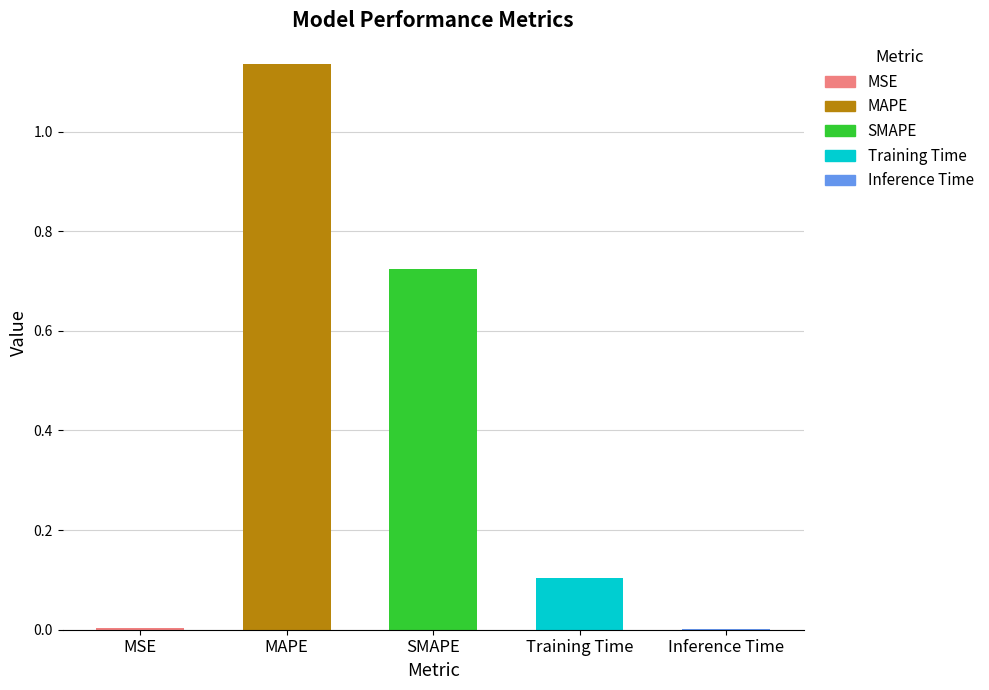

The chart shows a value of 0.0 at Inference Time. True or false?

True